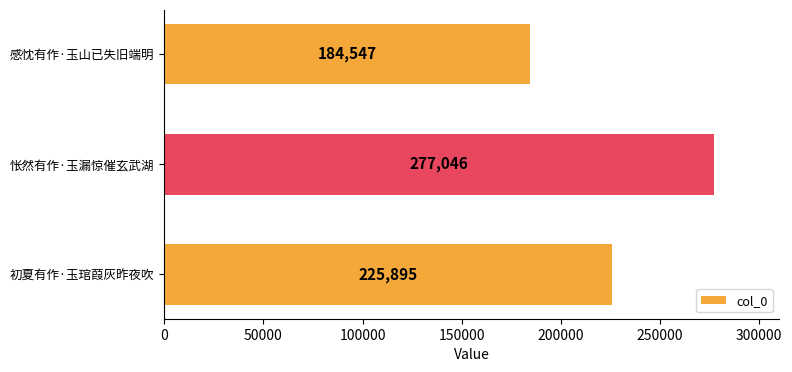

What is the label of the 3rd bar from the bottom?

感忱有作·玉山已失旧端明